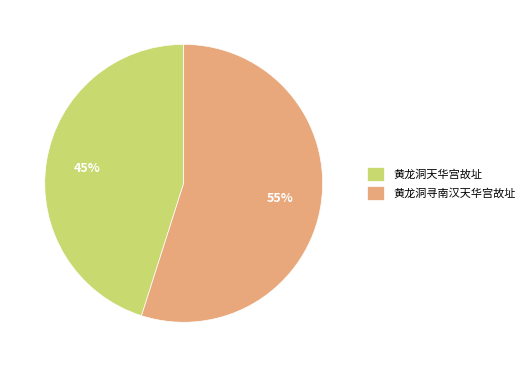

Is the sum of 黄龙洞天华宫故址 and 黄龙洞寻南汉天华宫故址 greater than half?

Yes